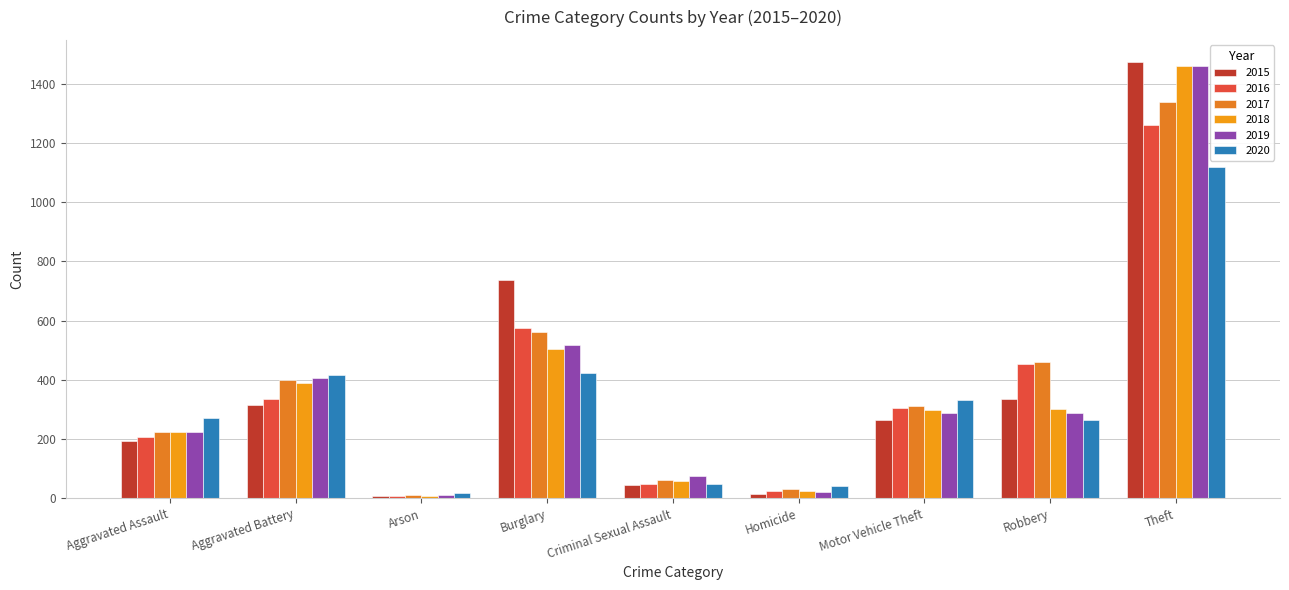

Reading left to right, what are all the values shown in this chart?

2015: Aggravated Assault=194	Aggravated Battery=316	Arson=9	Burglary=738	Criminal Sexual Assault=46	Homicide=15	Motor Vehicle Theft=263	Robbery=337	Theft=1474
2016: Aggravated Assault=206	Aggravated Battery=336	Arson=7	Burglary=576	Criminal Sexual Assault=50	Homicide=26	Motor Vehicle Theft=304	Robbery=454	Theft=1259
2017: Aggravated Assault=225	Aggravated Battery=400	Arson=10	Burglary=562	Criminal Sexual Assault=62	Homicide=33	Motor Vehicle Theft=312	Robbery=460	Theft=1339
2018: Aggravated Assault=225	Aggravated Battery=389	Arson=7	Burglary=506	Criminal Sexual Assault=60	Homicide=25	Motor Vehicle Theft=298	Robbery=301	Theft=1461
2019: Aggravated Assault=223	Aggravated Battery=407	Arson=12	Burglary=517	Criminal Sexual Assault=77	Homicide=22	Motor Vehicle Theft=290	Robbery=287	Theft=1459
2020: Aggravated Assault=273	Aggravated Battery=415	Arson=17	Burglary=425	Criminal Sexual Assault=48	Homicide=41	Motor Vehicle Theft=333	Robbery=263	Theft=1120